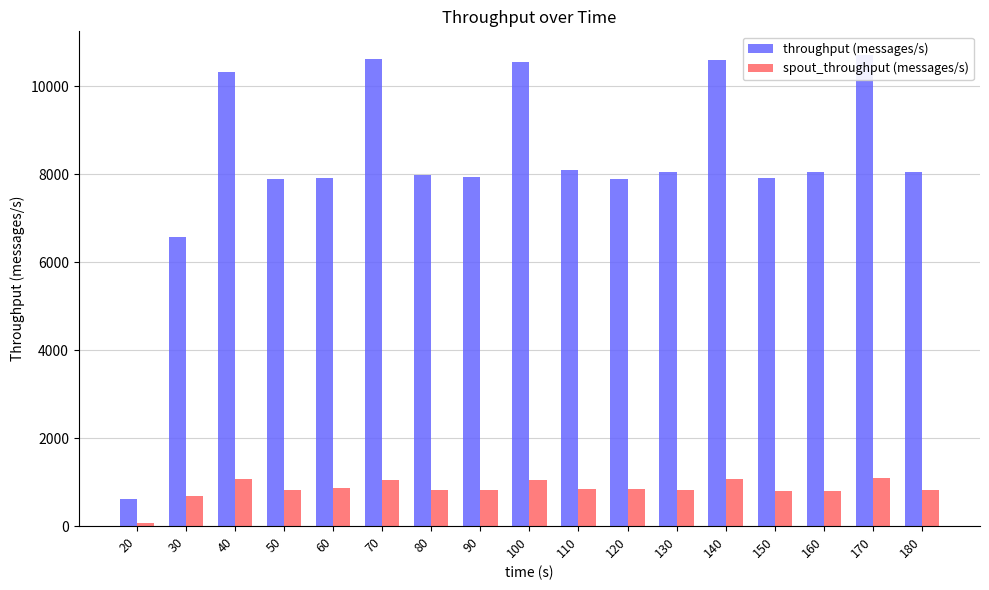

Which series has the widest spread of values?

throughput (messages/s)